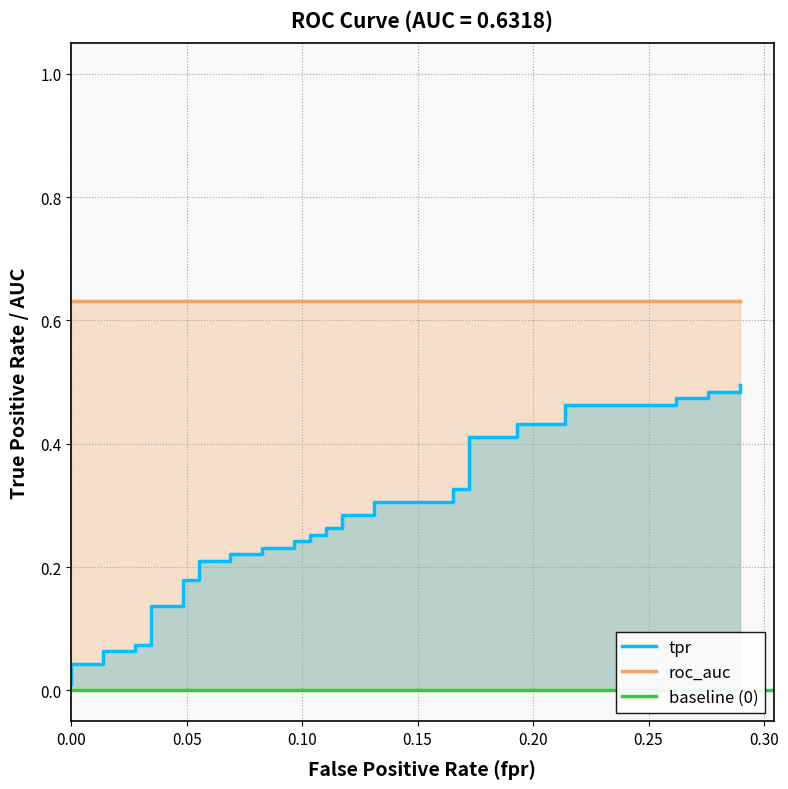

The chart shows a value of 0.2 at 23. True or false?

False